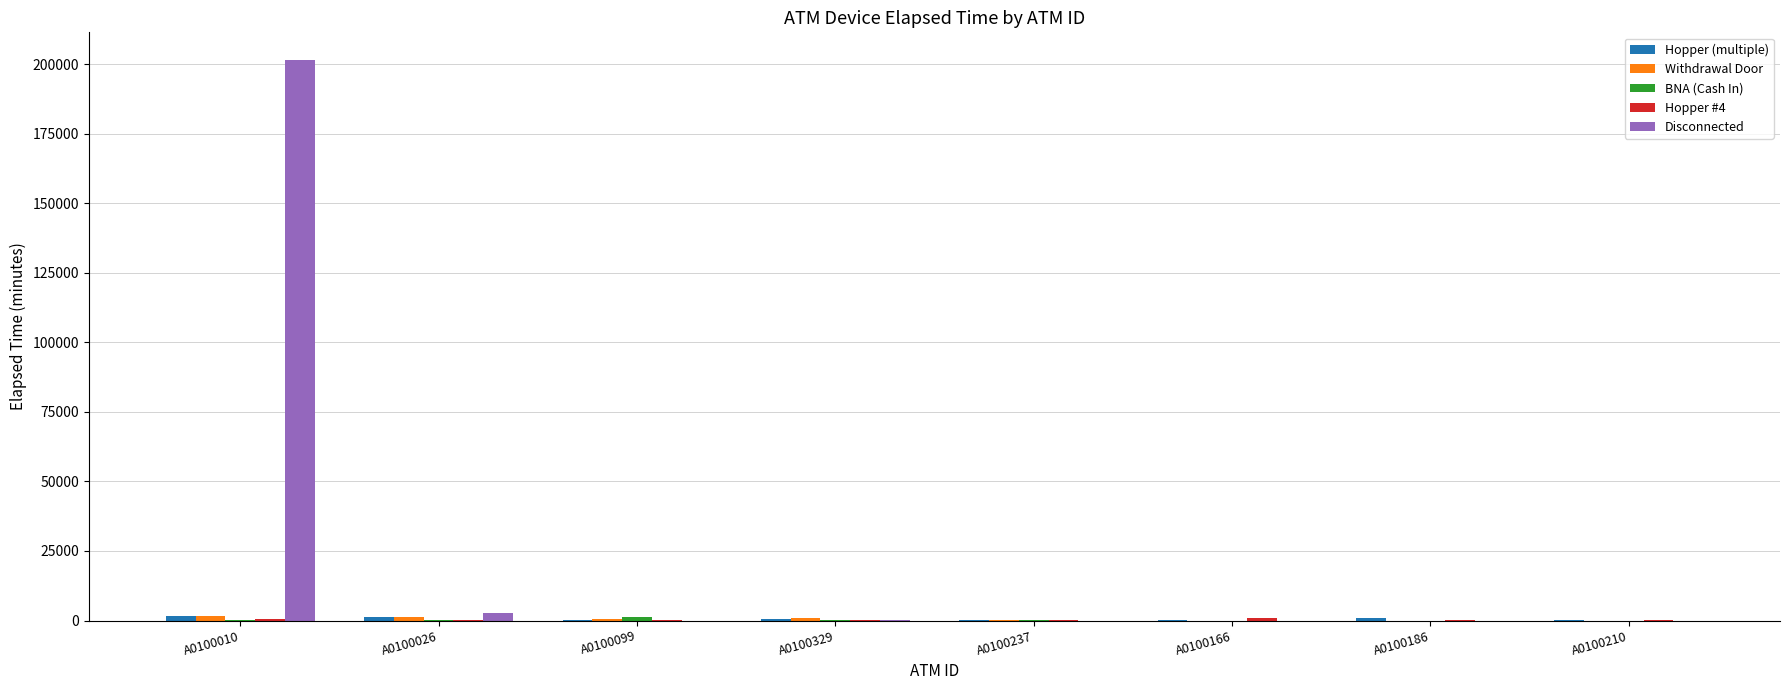

What is the sum of all Disconnected values?

204210